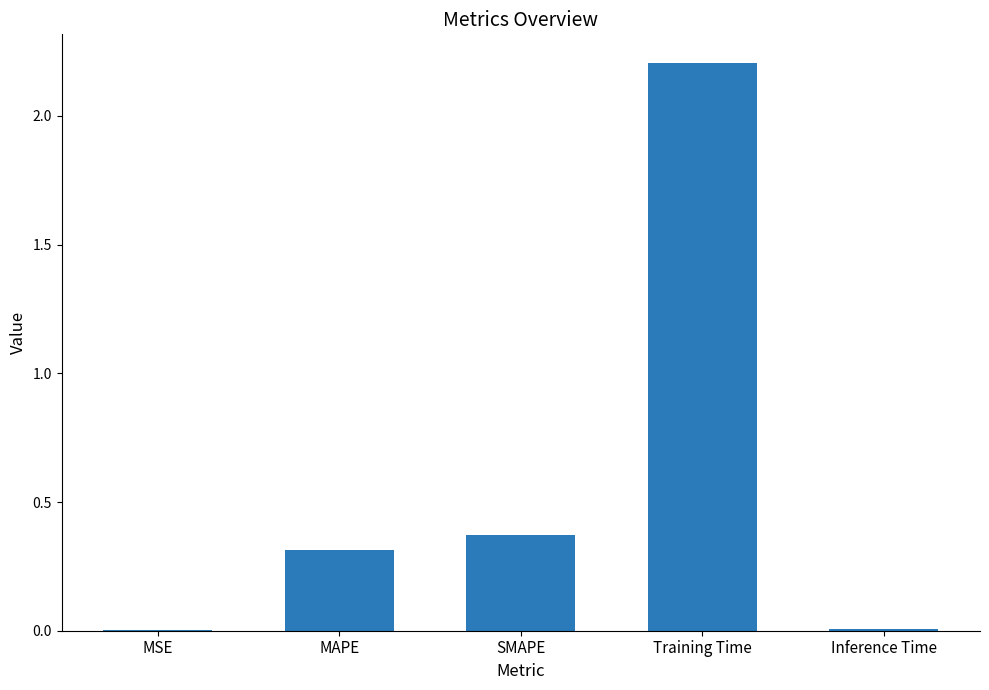

Are the bars horizontal?

No